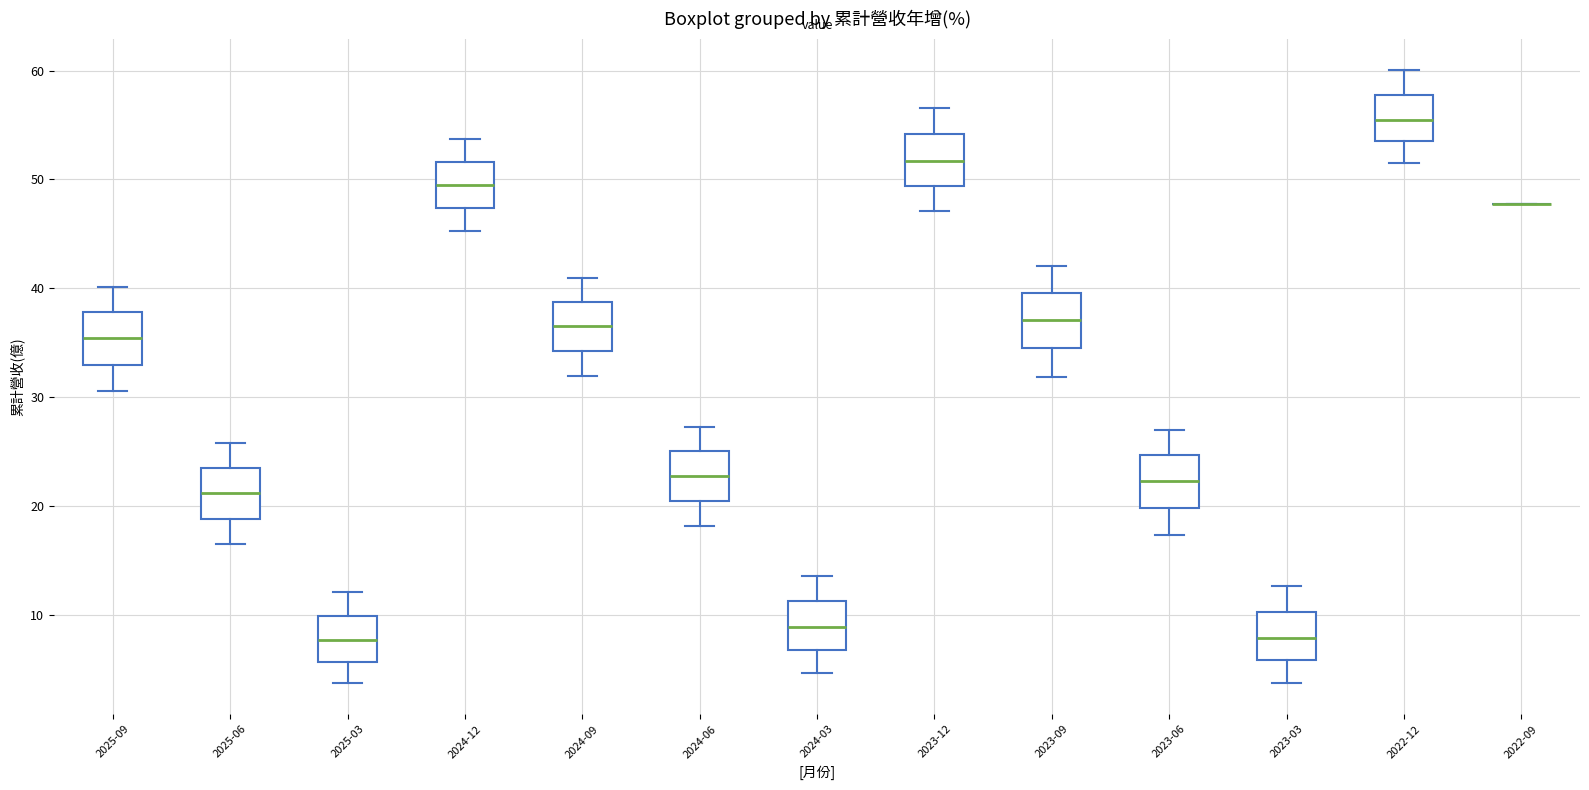

Reading left to right, read every box against the y-axis: the position of its median line, the range the box covers, and the ends of its whiskers. The values are not printed on the chart, so give them approximately, as read against the axis.

2025-09: median 35, box 33 to 38, whiskers 31 to 40
2025-06: median 21, box 19 to 23, whiskers 16 to 26
2025-03: median 8, box 6 to 10, whiskers 4 to 12
2024-12: median 50, box 47 to 52, whiskers 45 to 54
2024-09: median 37, box 34 to 39, whiskers 32 to 41
2024-06: median 23, box 20 to 25, whiskers 18 to 27
2024-03: median 9, box 7 to 11, whiskers 5 to 14
2023-12: median 52, box 49 to 54, whiskers 47 to 57
2023-09: median 37, box 34 to 40, whiskers 32 to 42
2023-06: median 22, box 20 to 25, whiskers 17 to 27
2023-03: median 8, box 6 to 10, whiskers 4 to 13
2022-12: median 55, box 53 to 58, whiskers 52 to 60
2022-09: box collapsed to a line at 48, whiskers 48 to 48